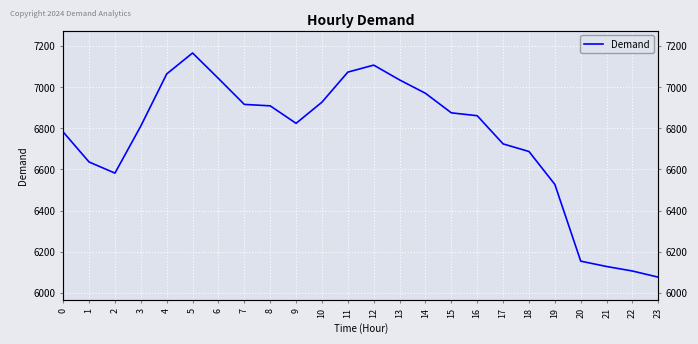

List the labels in order of value, largest first.

5, 12, 11, 4, 6, 13, 14, 10, 7, 8, 15, 16, 9, 3, 0, 17, 18, 1, 2, 19, 20, 21, 22, 23